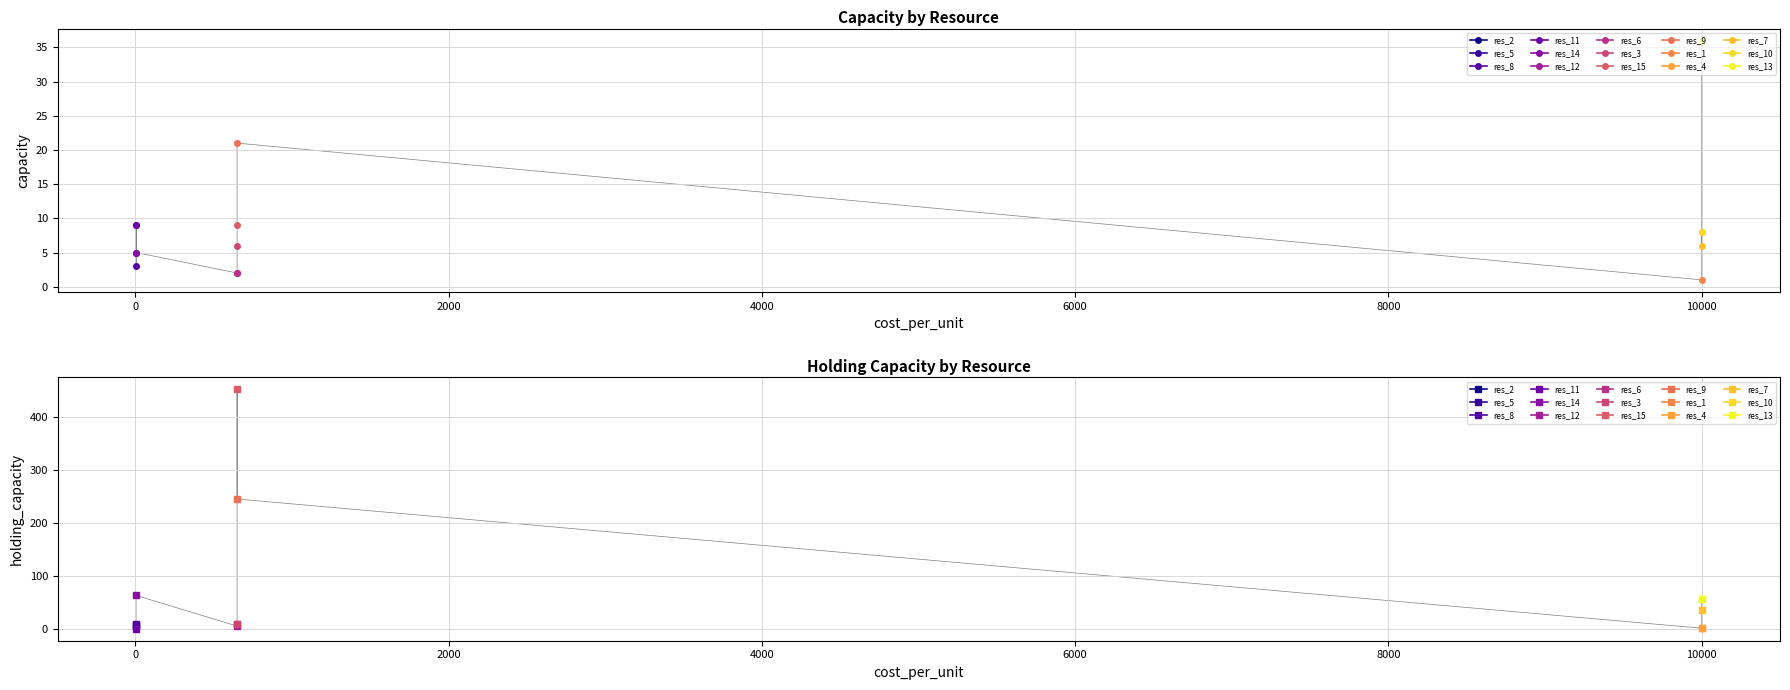

What is the sum of the holding_capacity values at res_13 and res_11?

56